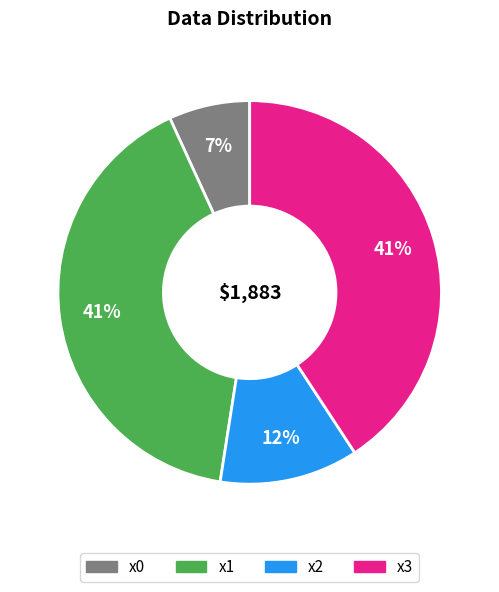

The x0 slice represents 1% of the pie. True or false?

False